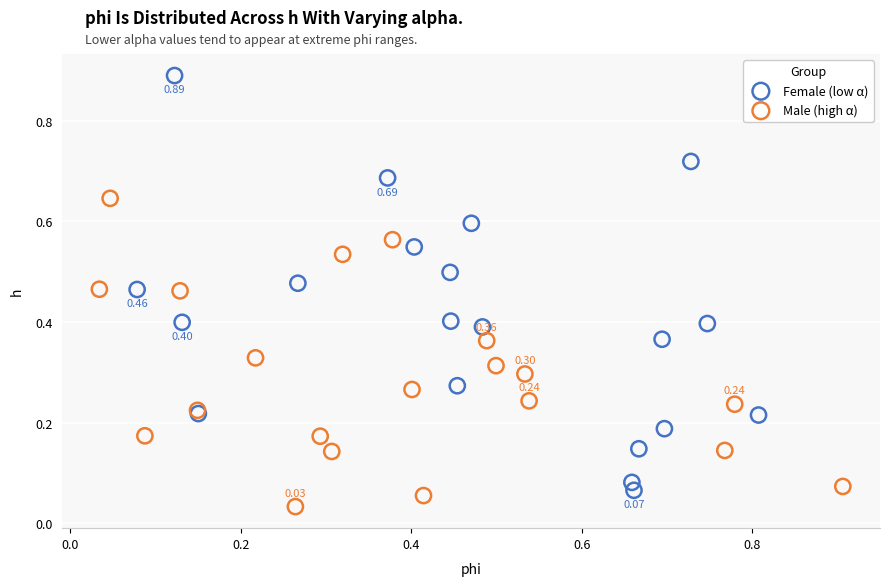

Which series reaches the maximum Y coordinate?

Female (low α)